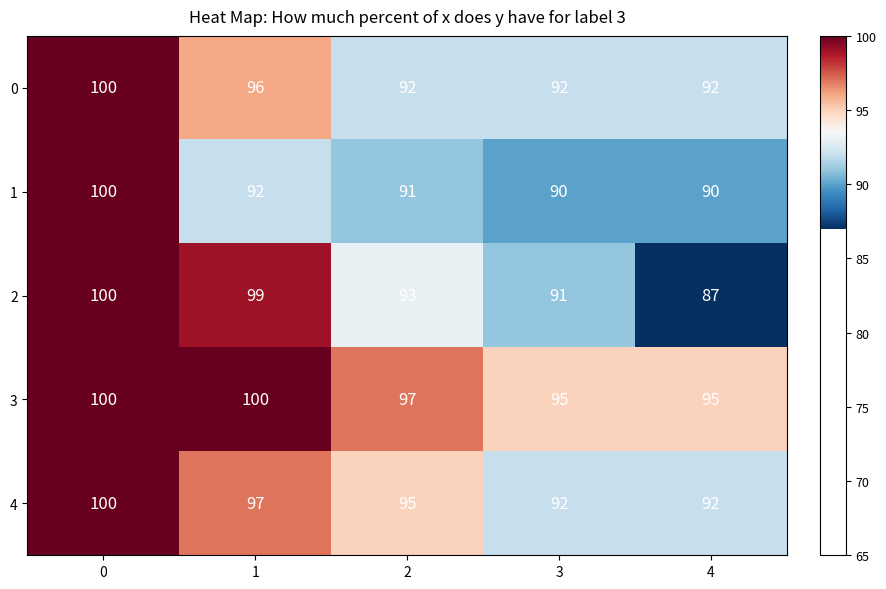

What is the maximum value shown in the chart?

100